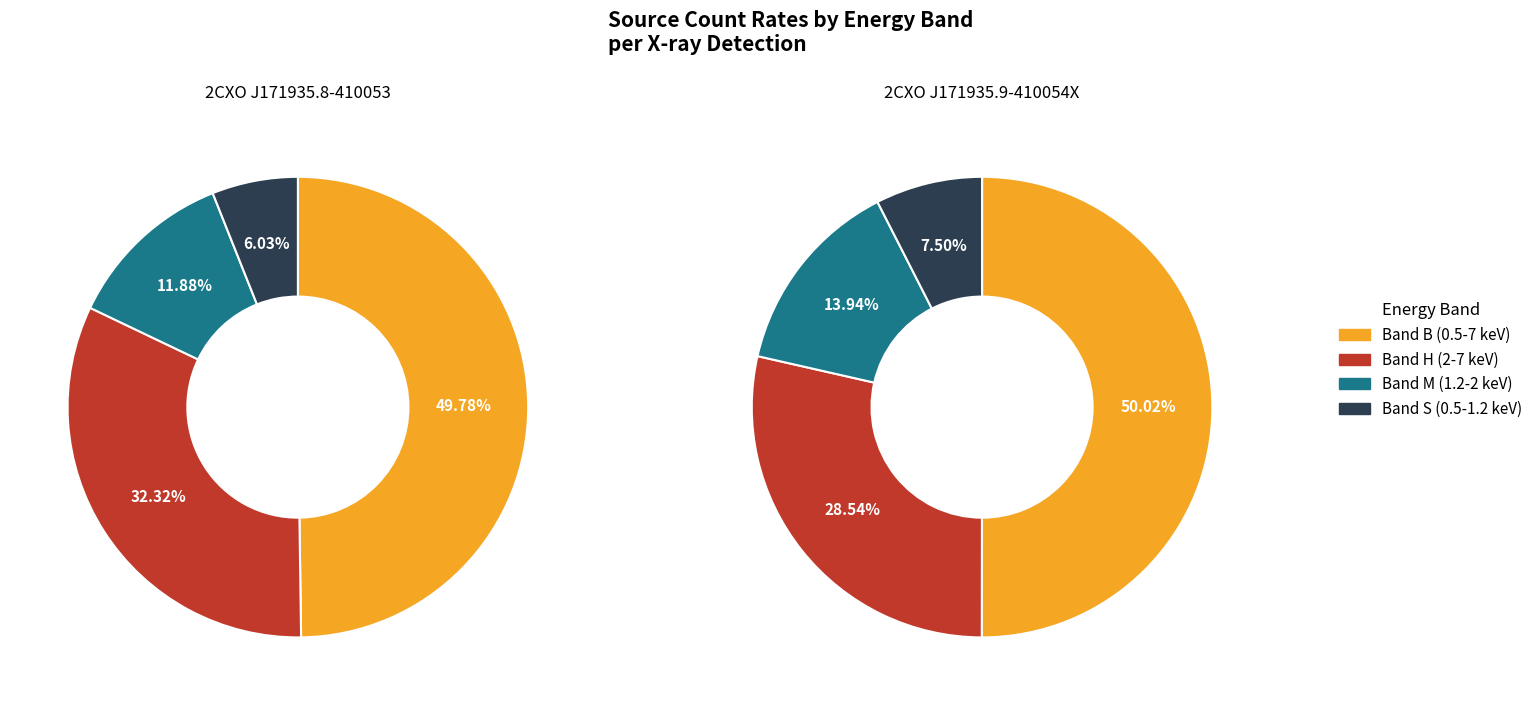

To the nearest percent, what is the combined percentage of 2CXO J171935.9-410054X and 2CXO J171935.8-410053?

100%